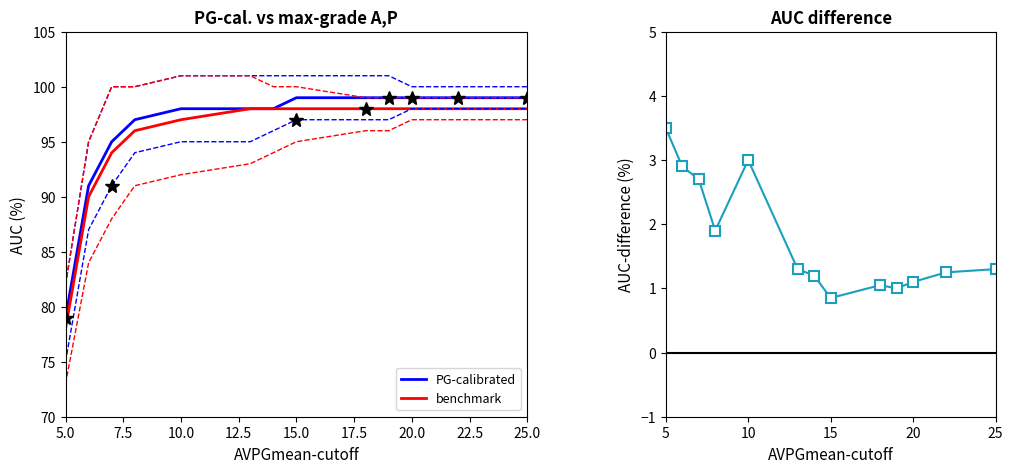

The PG-calibrated series shows 99 at 25.0. True or false?

True